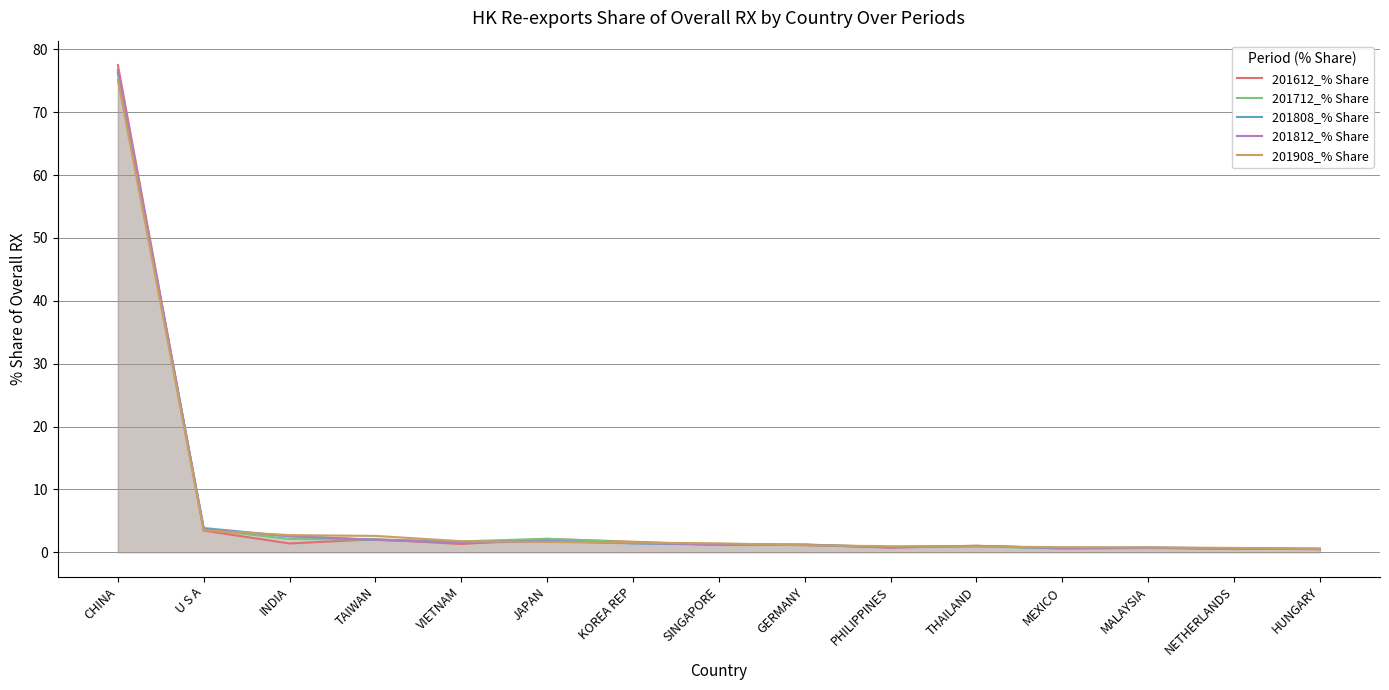

True or false: 201808_% Share and 201908_% Share intersect in this chart.

True